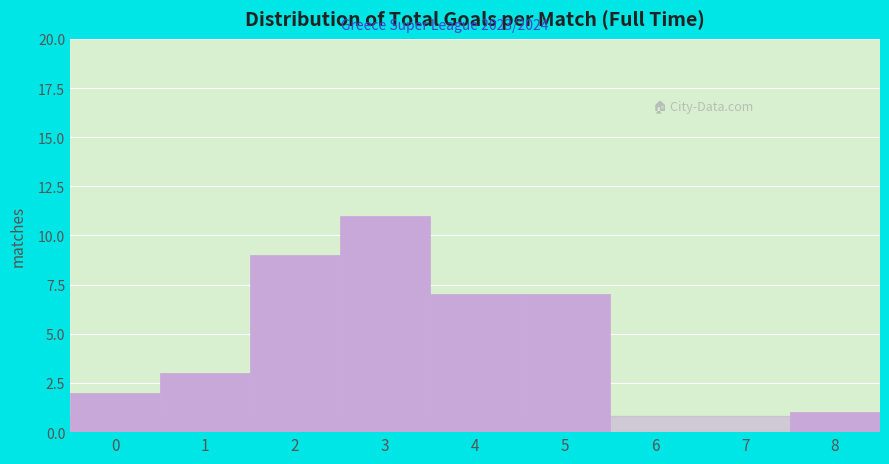

Reading left to right, transcribe all the data shown in this chart.

0=2	1=3	2=9	3=11	4=7	5=7	6=0	7=0	8=1